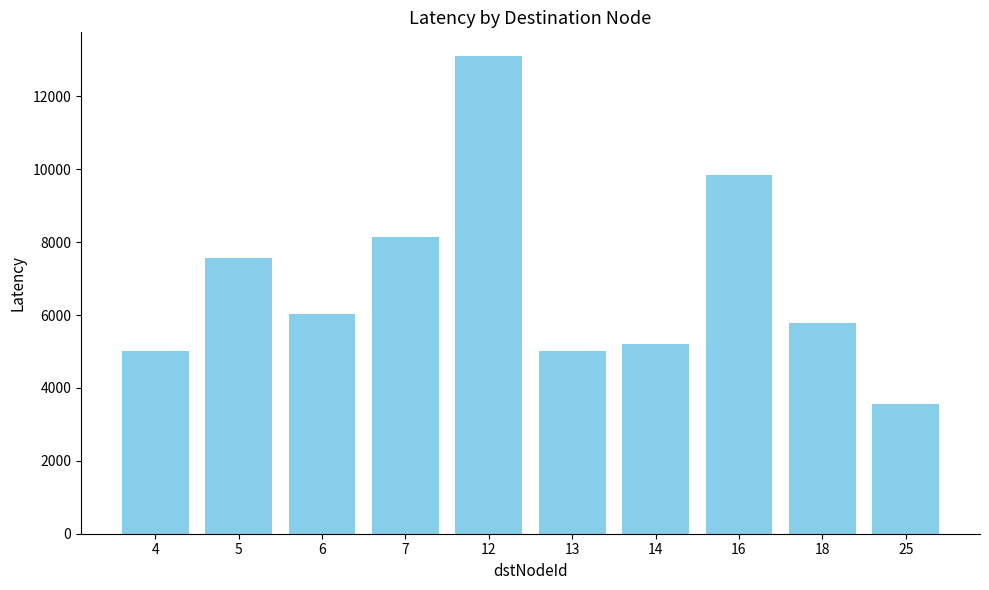

Is it true that the value at 25 is 3555.0?

True